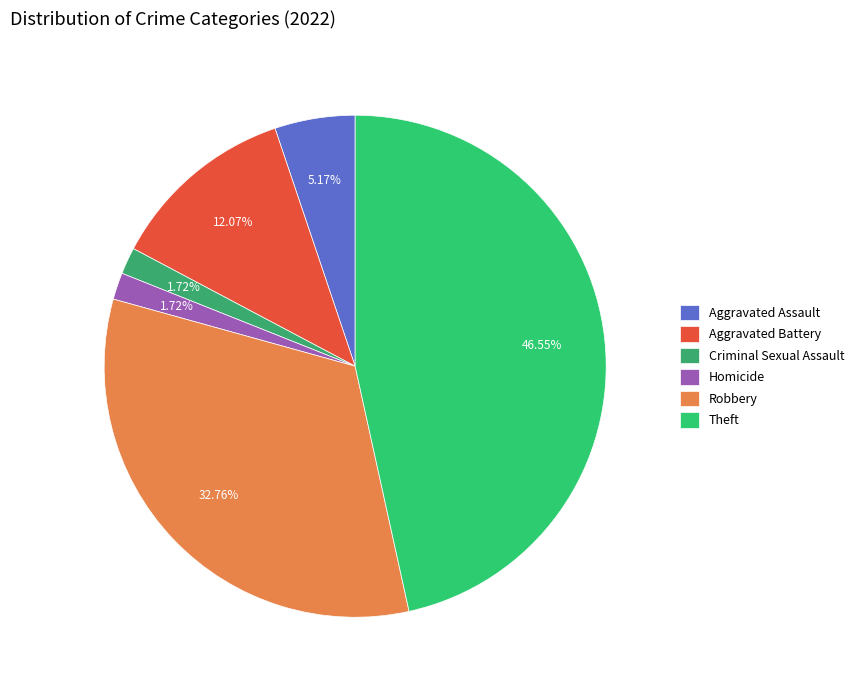

How many slices are in this pie chart?

6